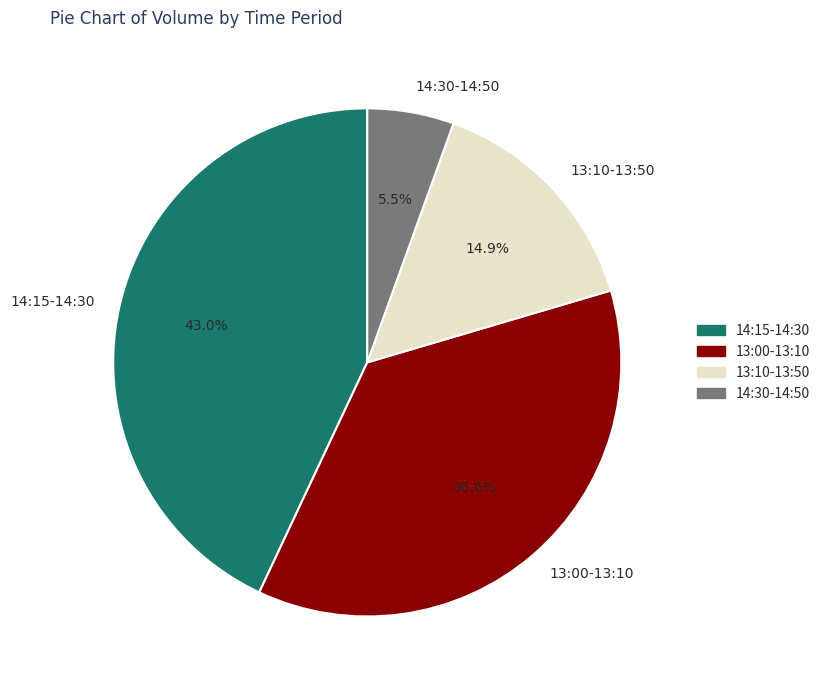

Which has a higher value, 14:30-14:50 or 13:00-13:10?

13:00-13:10